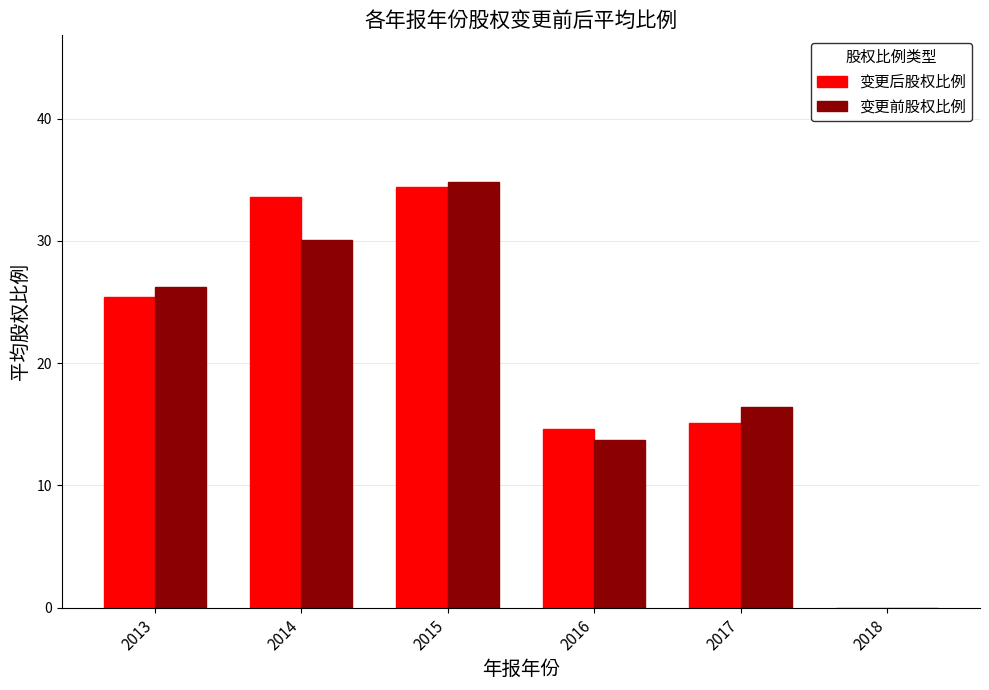

How many values in 变更前股权比例 are above zero?

5